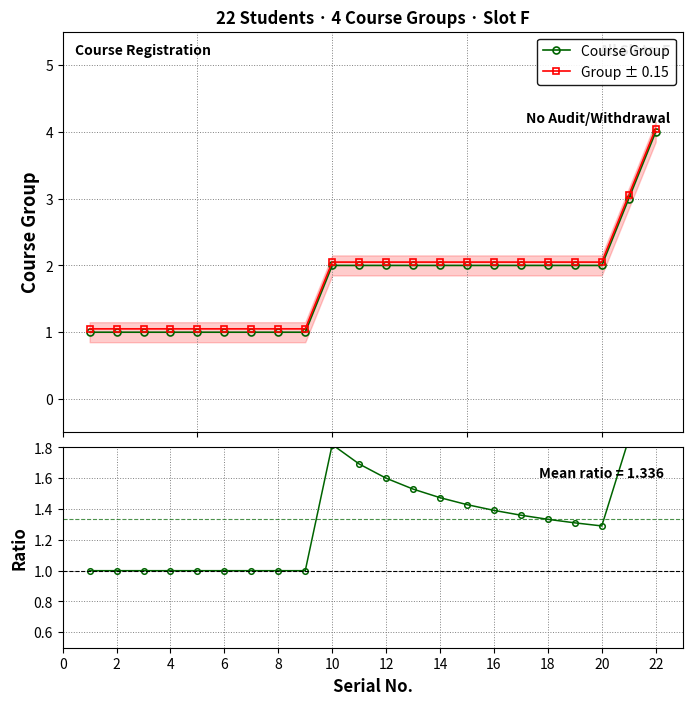

True or false: Group ± 0.15 and Course Group intersect in this chart.

False